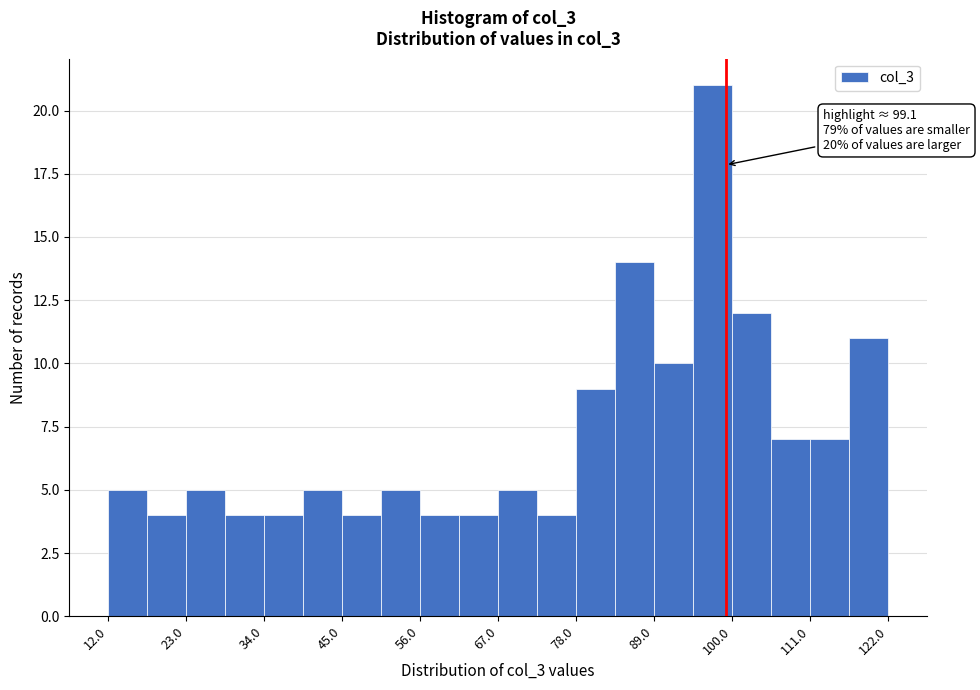

Around what value on the x-axis is the tallest bar? Give the approximate position of its centre, as read against the axis.

98